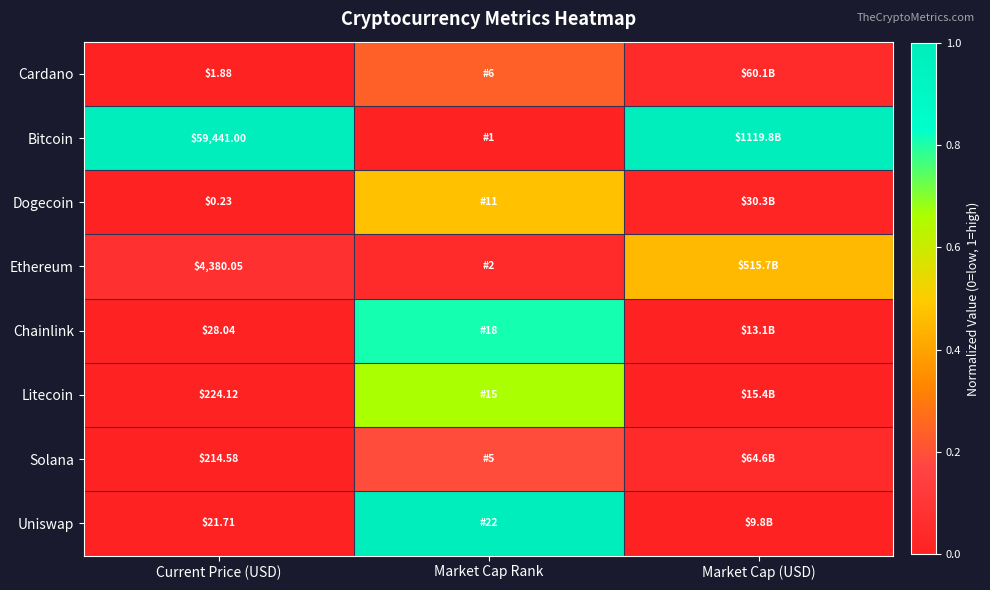

Rank the series at Current Price (USD) from lowest to highest value.

Dogecoin, Cardano, Uniswap, Chainlink, Solana, Litecoin, Ethereum, Bitcoin